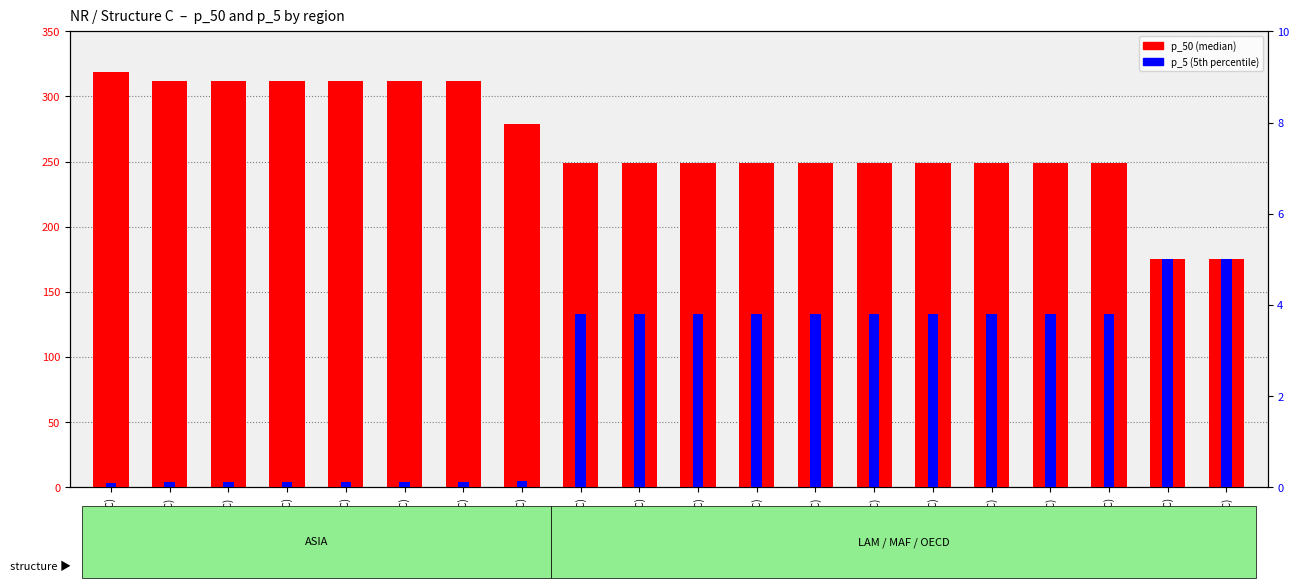

Rank the categories by p_5 value from highest to lowest.

OECD_AUNZ(C), OECD_CAN(C), LAM_BRA(C), LAM_LAM-L(C), LAM_LAM-M(C), LAM_MEX(C), MAF_MEA-H(C), MAF_MEA-M(C), MAF_NAF(C), MAF_SAF(C), MAF_SSA-L(C), MAF_SSA-M(C), ASIA_TWN(C), ASIA_OAS-M(C), ASIA_IDN(C), ASIA_IND(C), ASIA_OAS-CPA(C), ASIA_OAS-L(C), ASIA_PAK(C), ASIA_CHN(C)